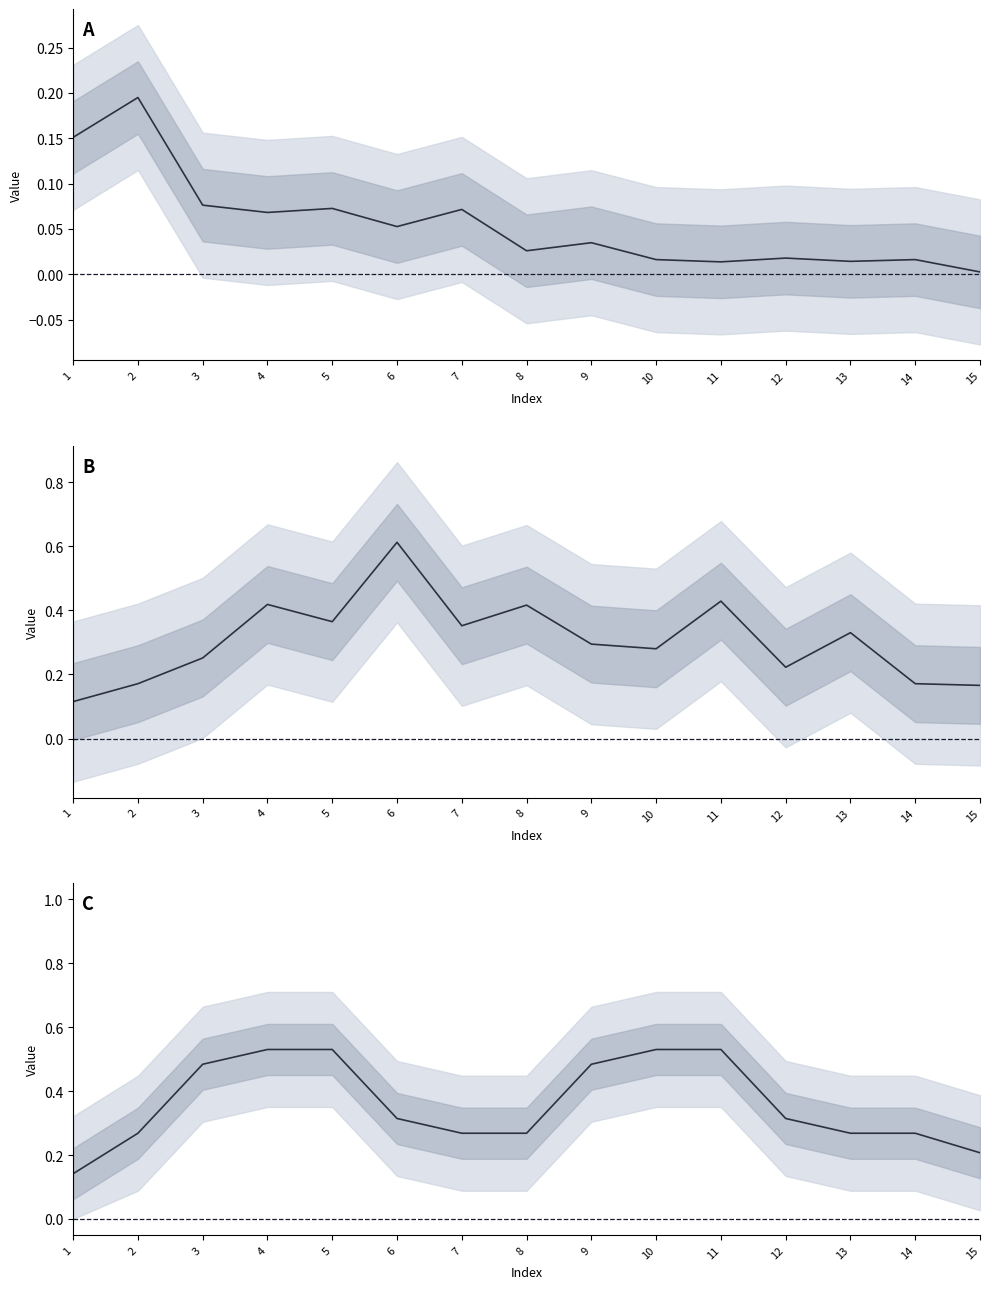

Reading left to right, extract all data points from this chart.

MelodicIntervalHistogram: 1=0.2	2=0.2	3=0.1	4=0.1	5=0.1	6=0.1	7=0.1	8=0.0	9=0.0	10=0.0	11=0.0	12=0.0	13=0.0	14=0.0	15=0.0
PitchClassDistribution: 1=0.1	2=0.2	3=0.3	4=0.4	5=0.4	6=0.6	7=0.4	8=0.4	9=0.3	10=0.3	11=0.4	12=0.2	13=0.3	14=0.2	15=0.2
MostCommonPitchPrevalence: 1=0.1	2=0.3	3=0.5	4=0.5	5=0.5	6=0.3	7=0.3	8=0.3	9=0.5	10=0.5	11=0.5	12=0.3	13=0.3	14=0.3	15=0.2